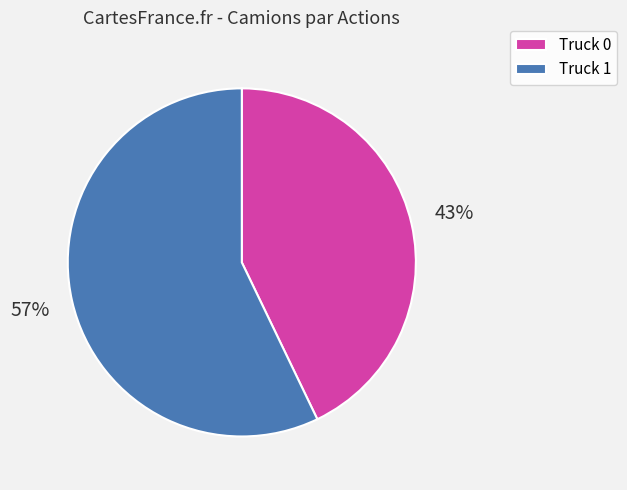

Rank the categories by value from highest to lowest.

Truck 1, Truck 0